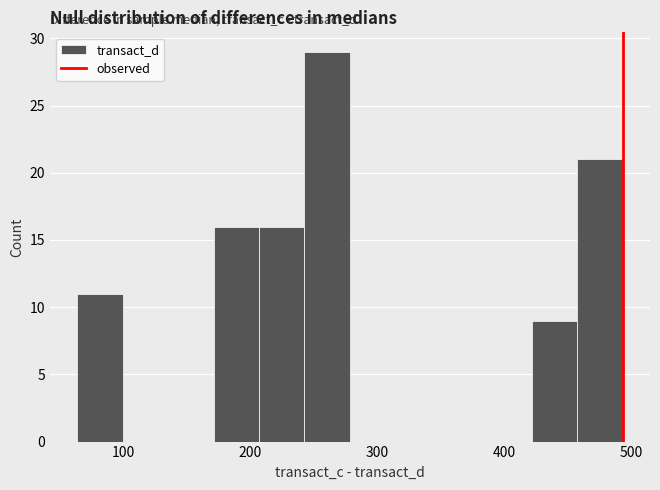

Around what value on the x-axis is the tallest bar? Give the approximate position of its centre, as read against the axis.

260